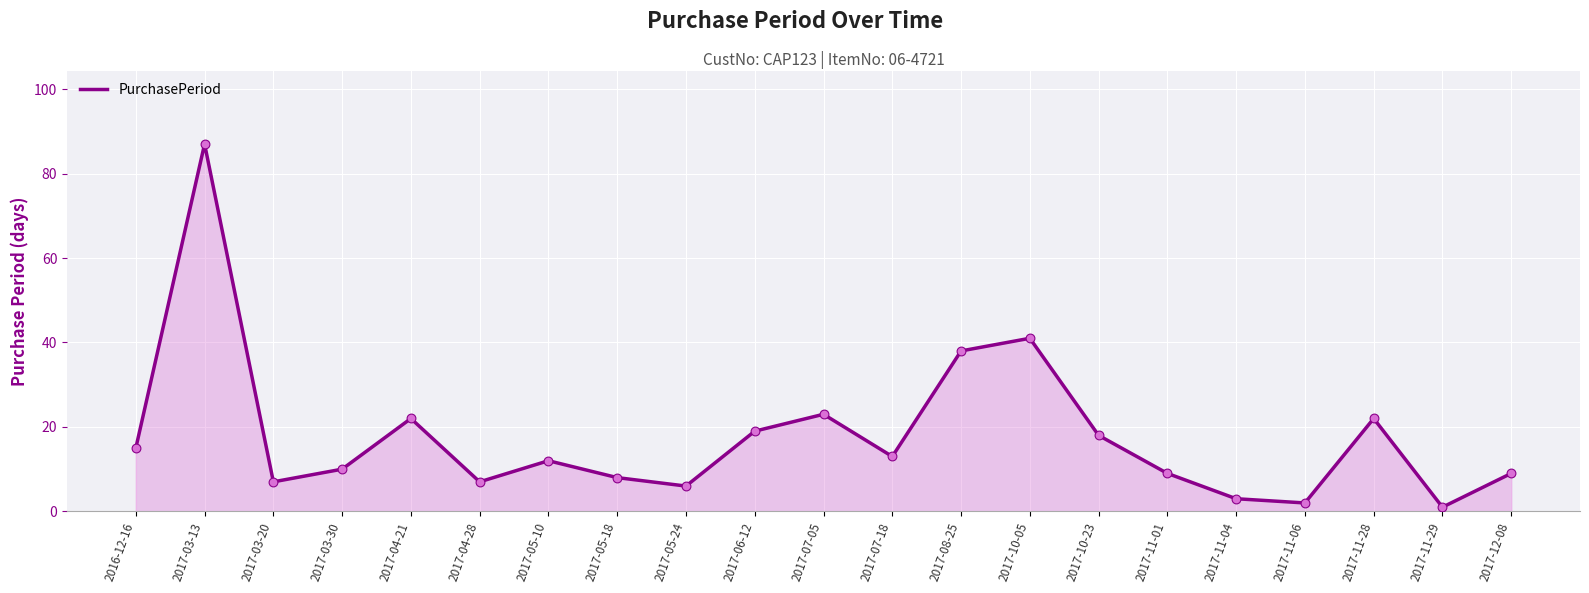

Approximately how many times larger is the value at 2017-11-29 compared to 2017-11-04?

0.3